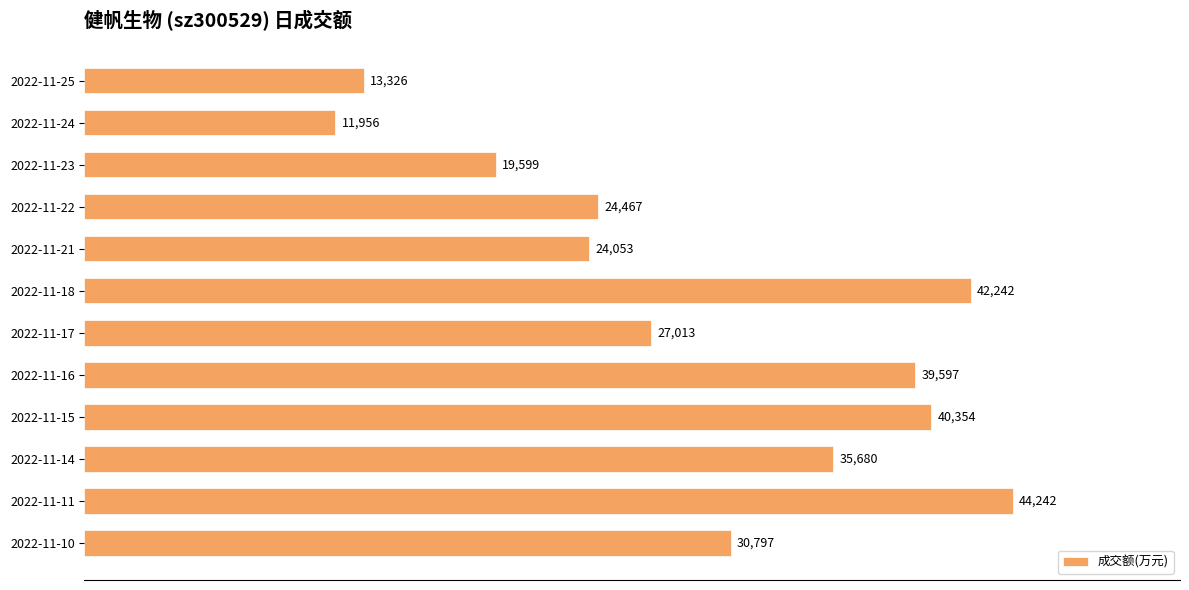

Is it true that the value at 2022-11-23 is 19599?

True